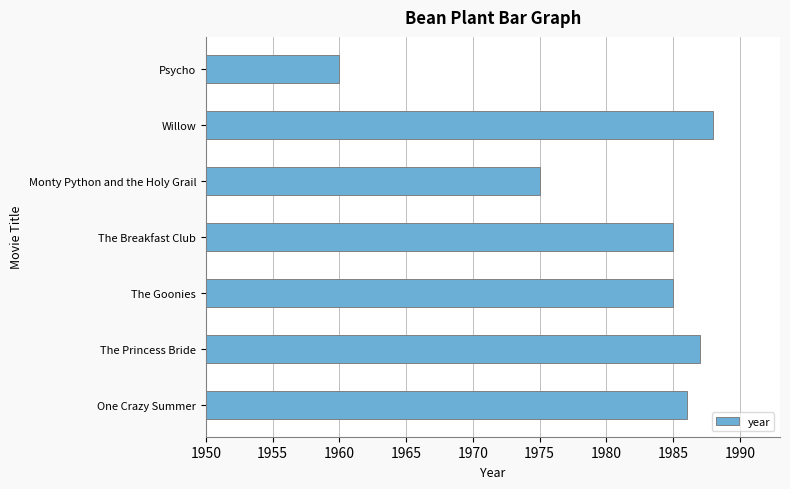

What is the greatest value displayed?

1988